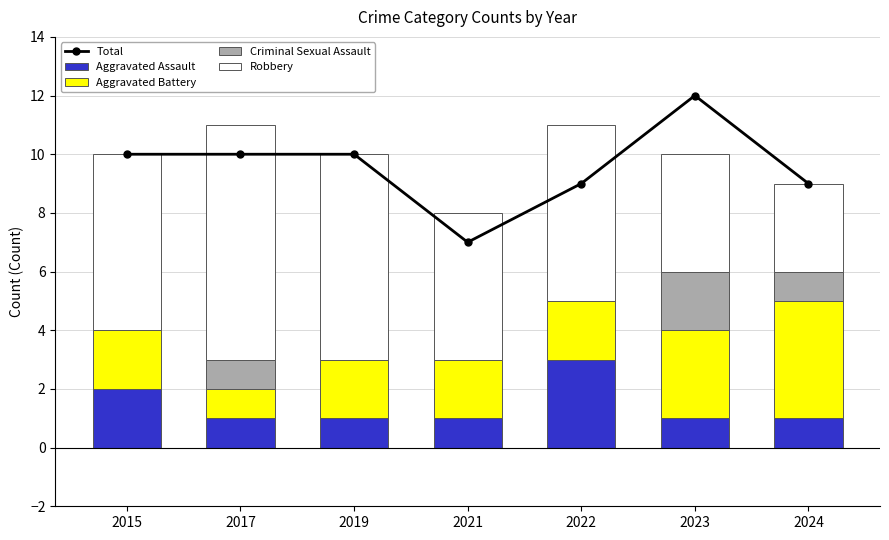

What is the total value across all series at 2024?

18